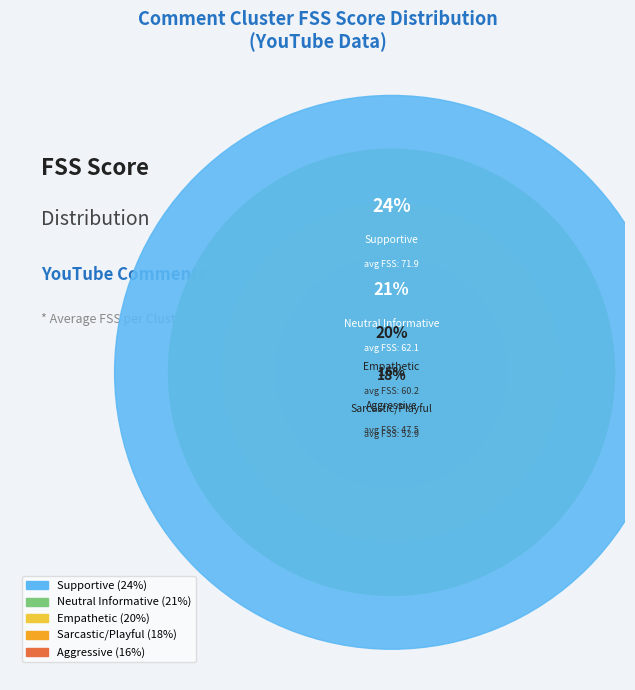

Rank the categories by value from highest to lowest.

Supportive, Neutral Informative, Empathetic, Sarcastic/Playful, Aggressive